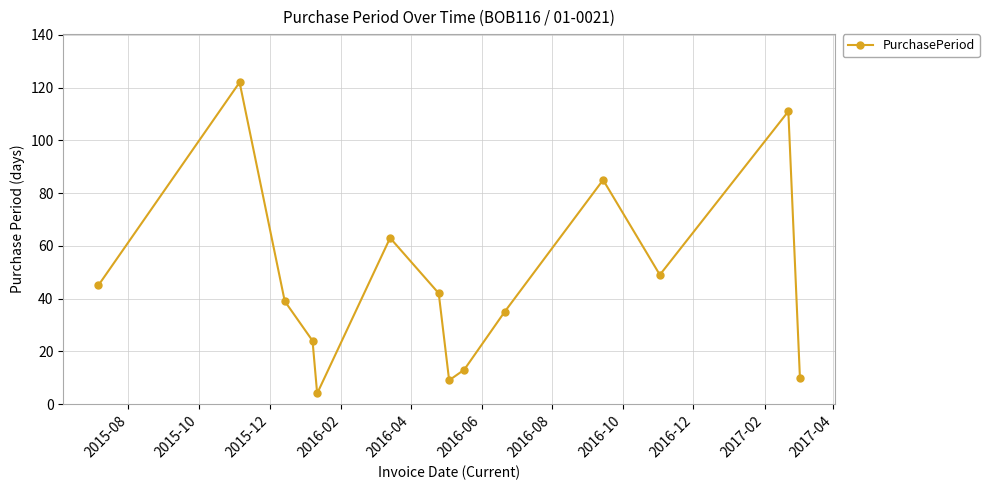

How many points are lower than both their immediate neighbors (excluding endpoints)?

3